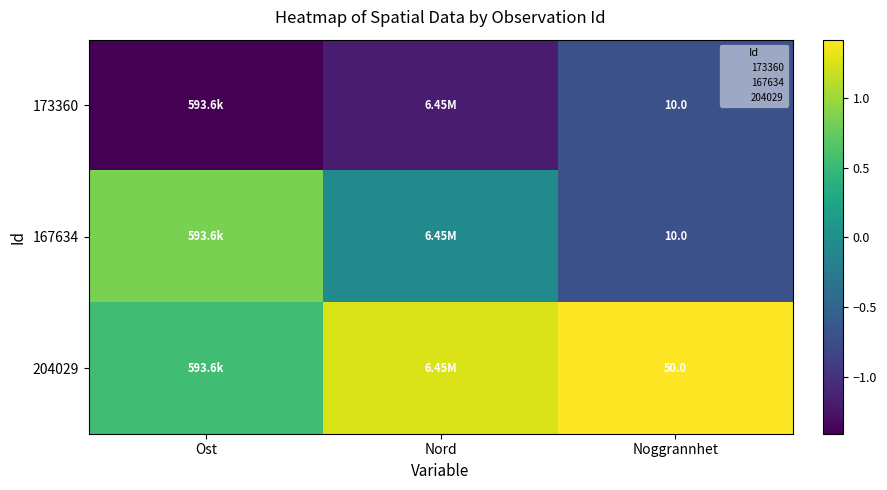

List the series in order of their overall mean, highest first.

204029, 167634, 173360